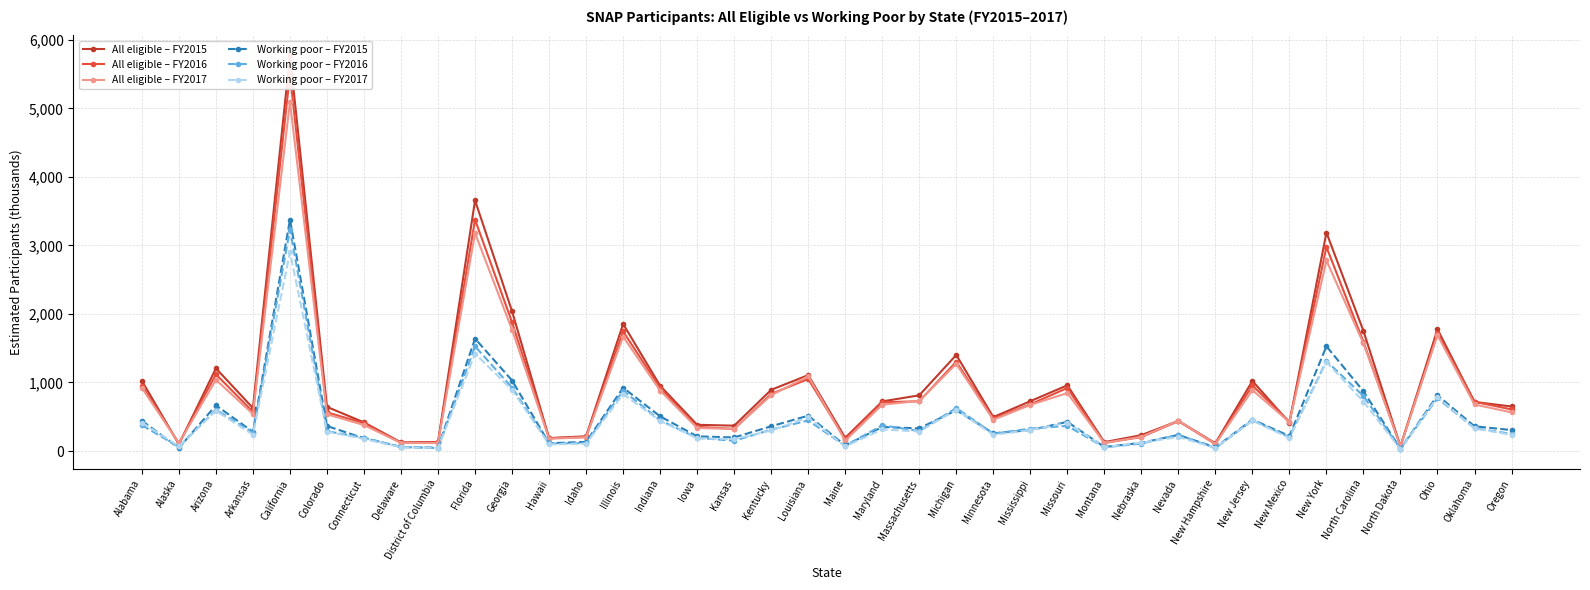

What is the label of the 25th point from the right?

Illinois